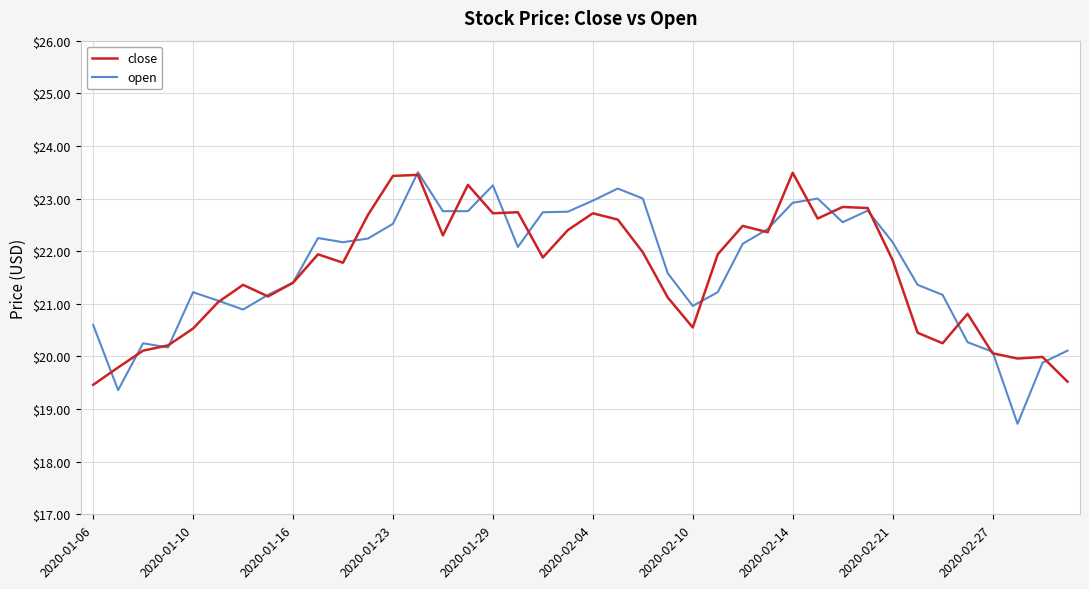

What is the greatest value displayed?

23.5